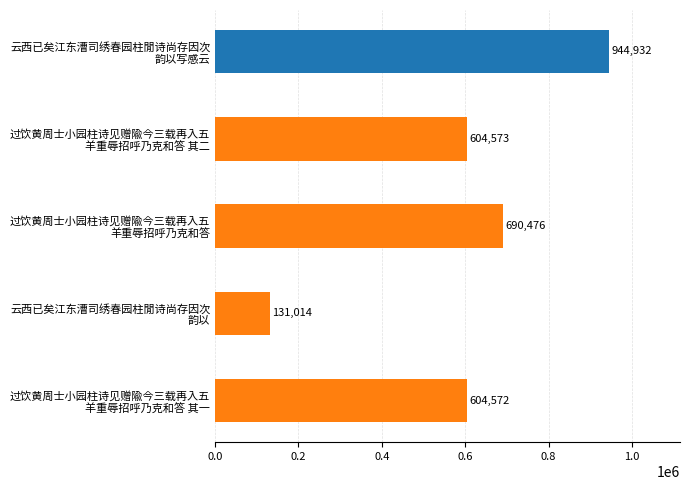

What is the minimum value shown in the chart?

131014